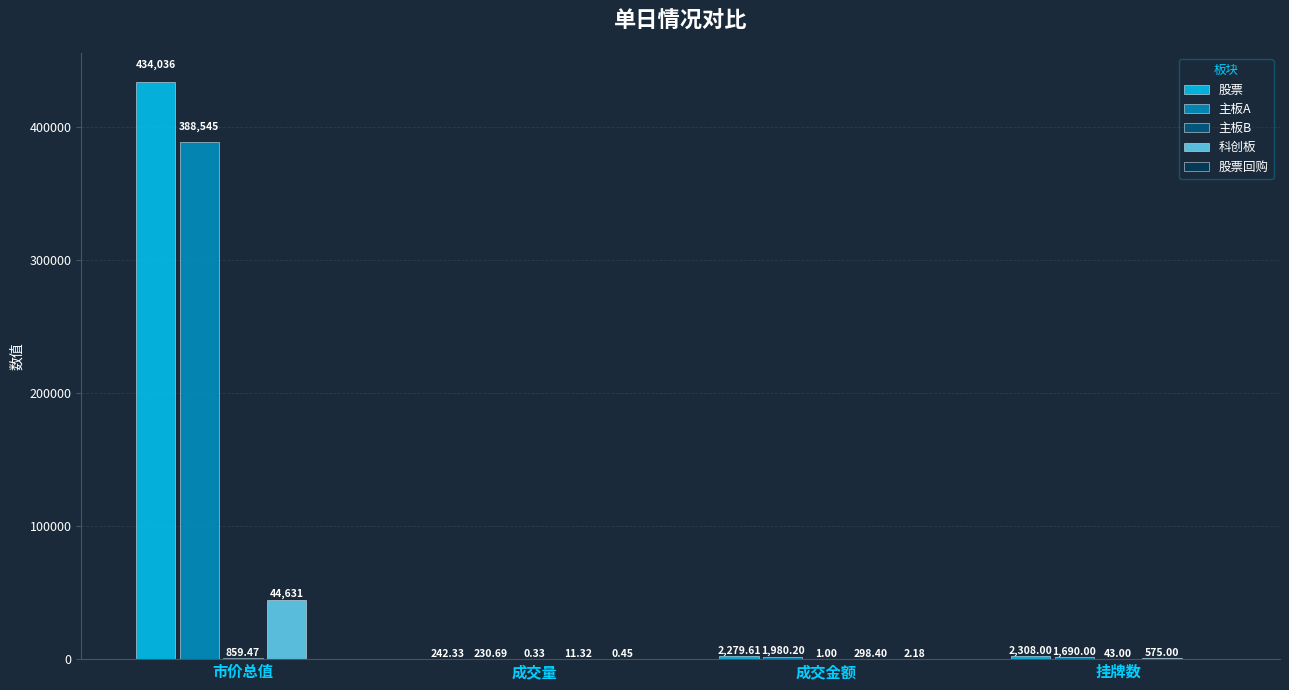

Between 市价总值 and 挂牌数, which series saw the biggest shift?

股票